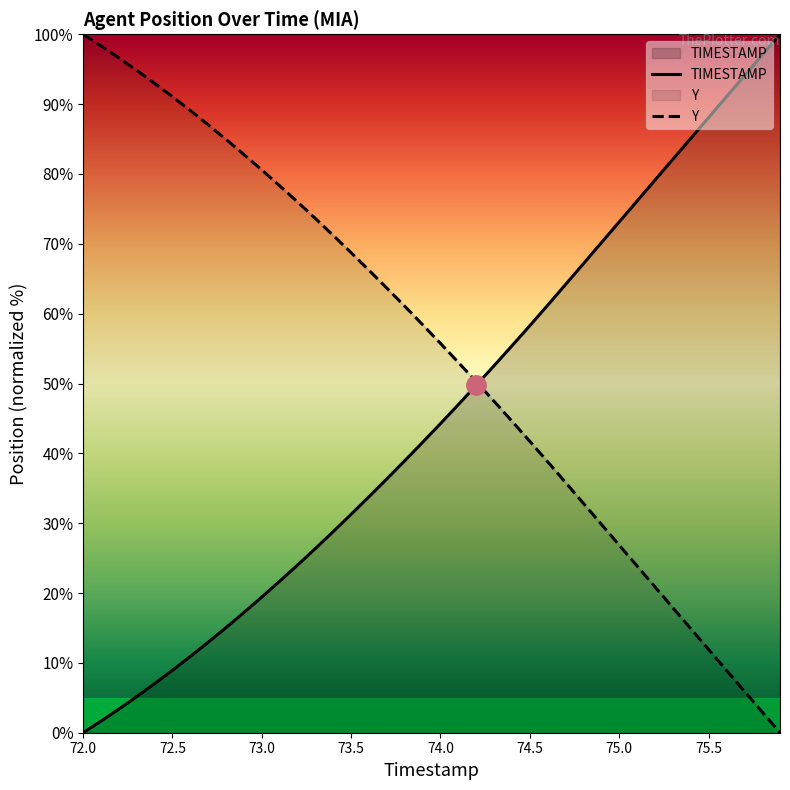

What is the highest value of the Y series?

100.0